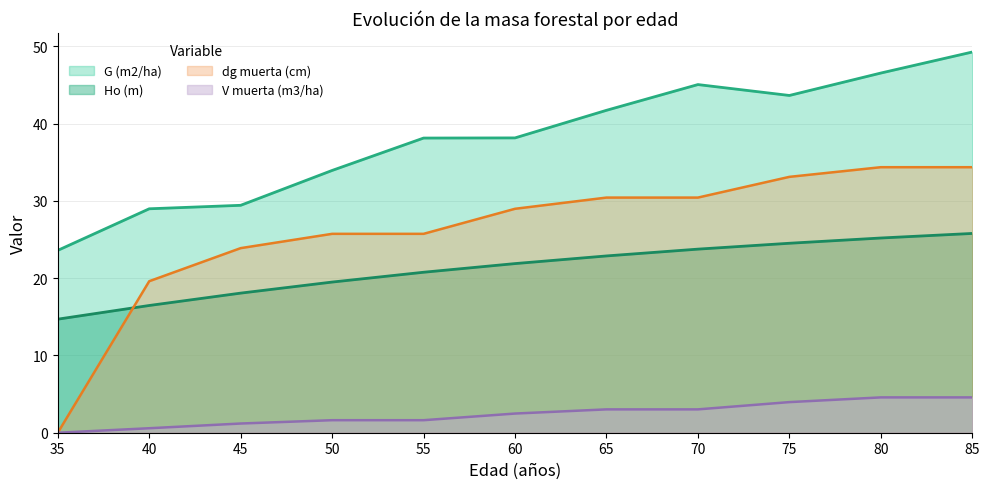

At which category is the sum across all series the highest?

85